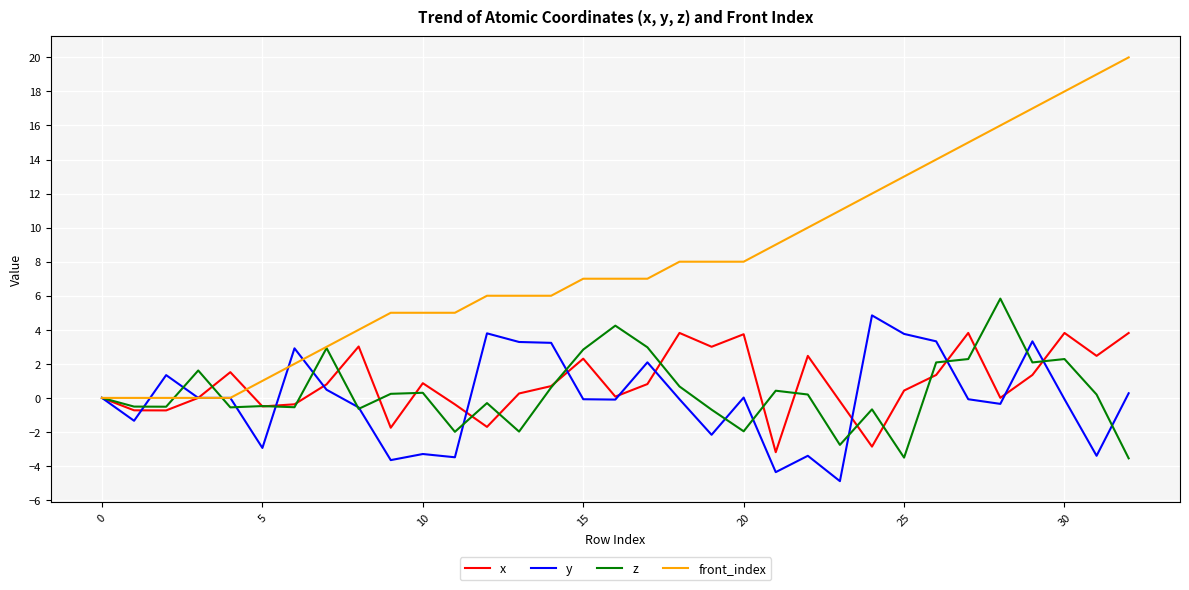

Is this an area chart (filled region under the line)?

No